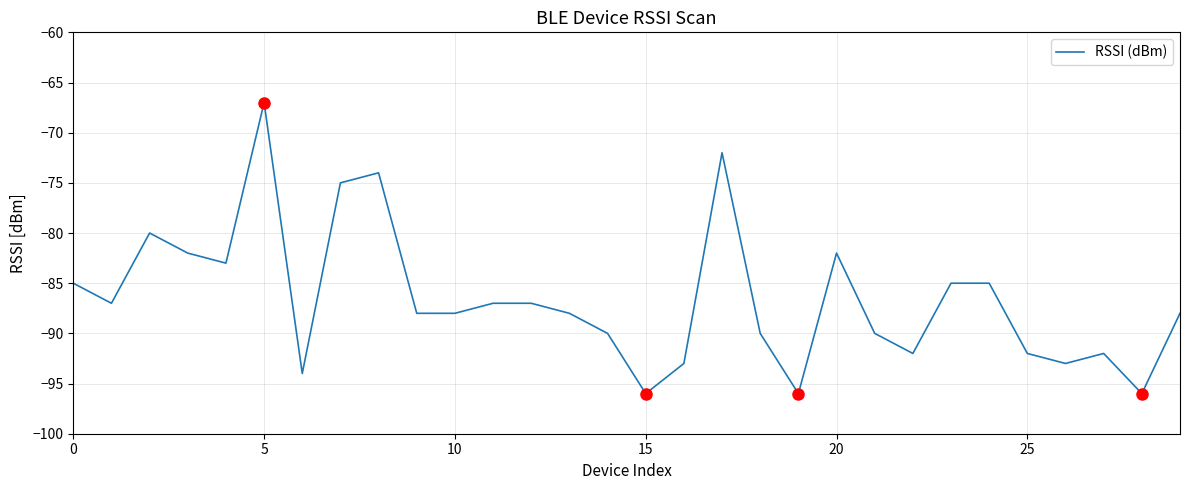

Is this an area chart (filled region under the line)?

No